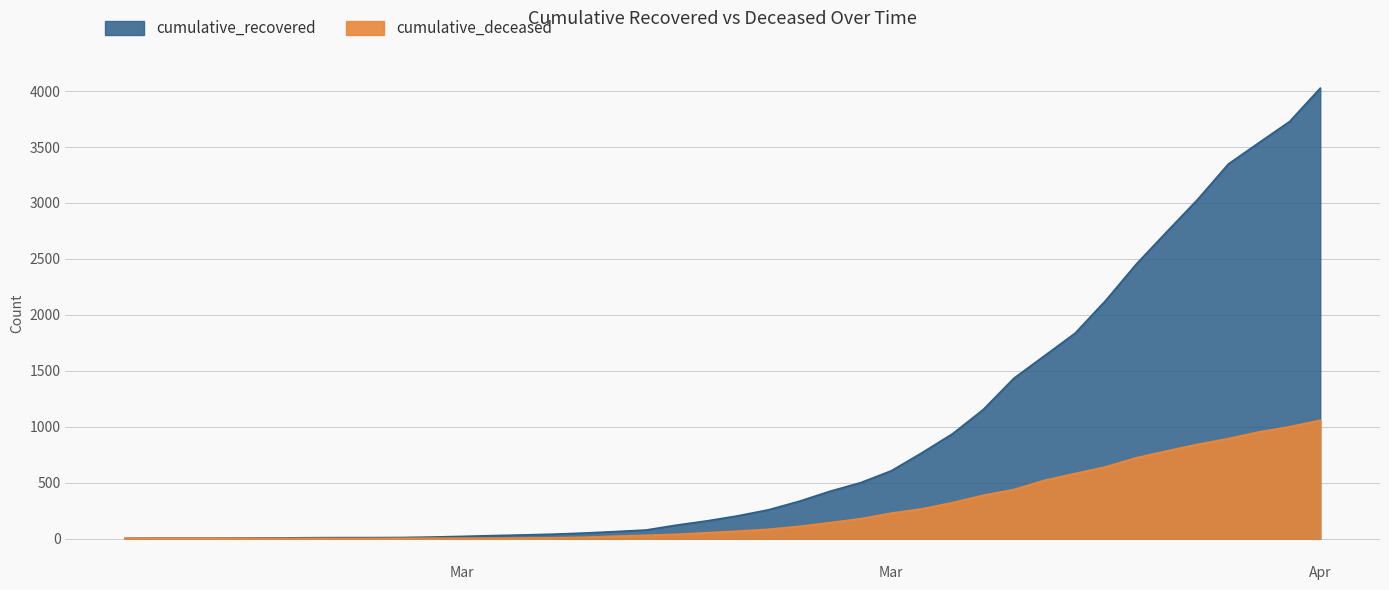

What value does the cumulative_recovered series have at 2020-03-24?

767